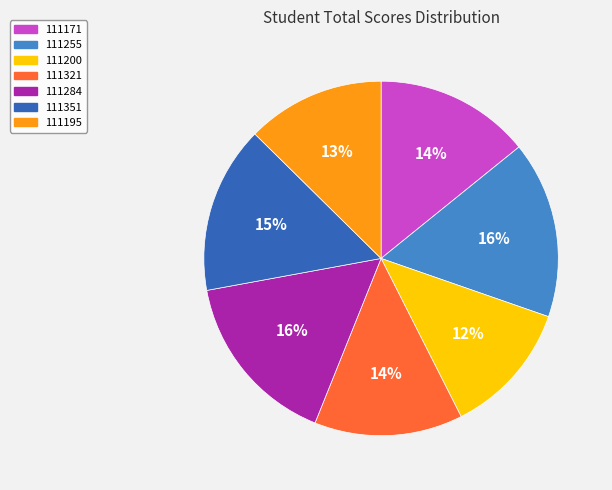

True or false: 111195 accounts for 21% of the total.

False